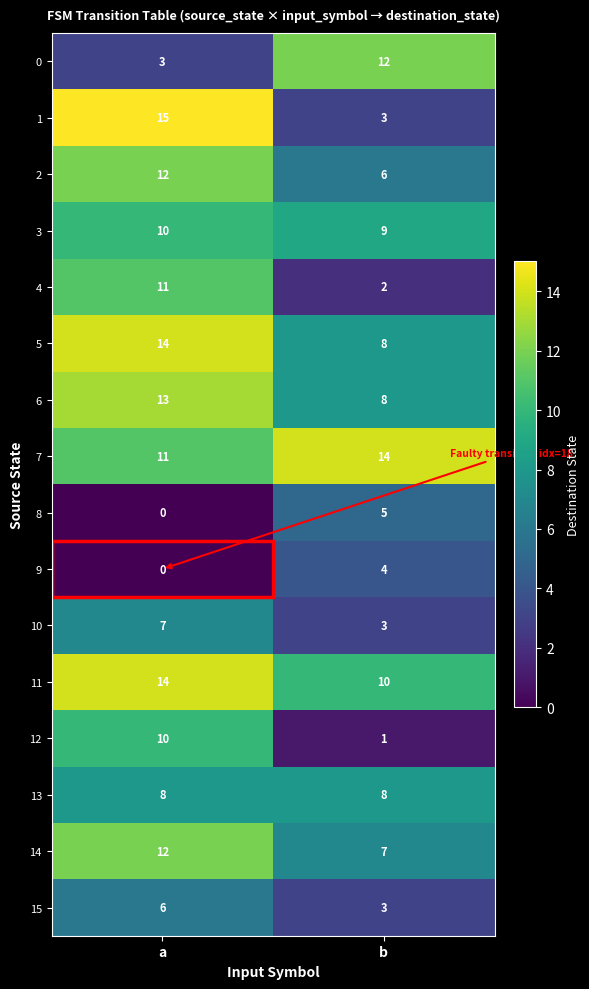

The value of 7 at b is 14. True or false?

True